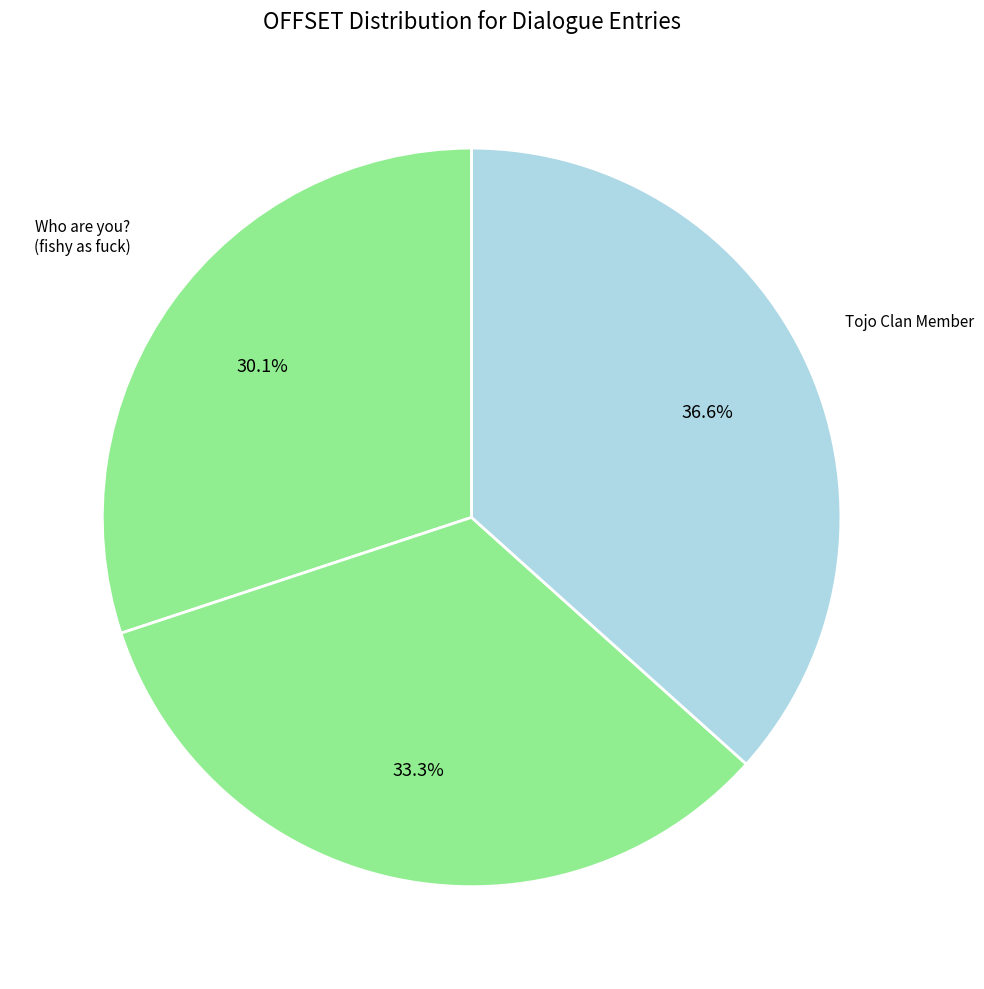

Which slice is the smallest?

Who are you? You look fishy as fuck.